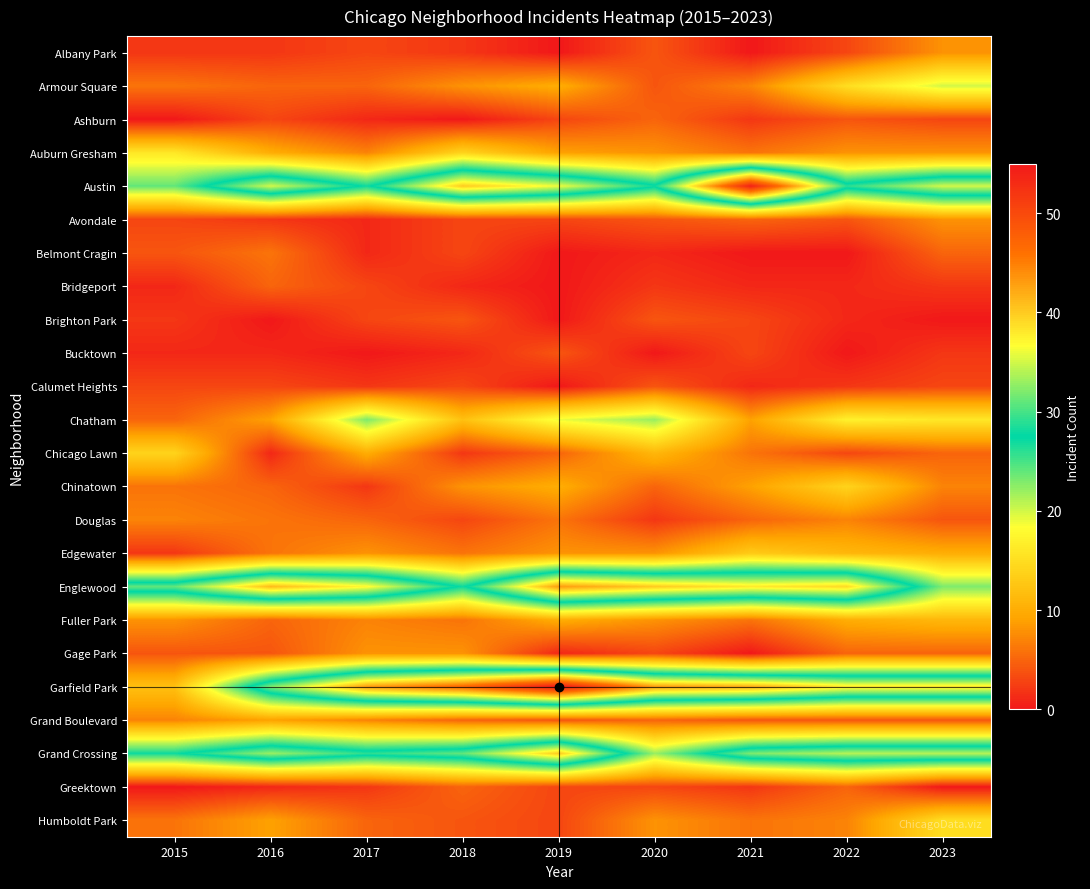

Reading left to right, what are all the values shown in this chart?

Albany Park: 2015=2	2016=2	2017=3	2018=2	2019=0	2020=4	2021=0	2022=3	2023=8
Armour Square: 2015=6	2016=5	2017=5	2018=8	2019=10	2020=4	2021=7	2022=15	2023=20
Ashburn: 2015=0	2016=3	2017=1	2018=0	2019=3	2020=5	2021=2	2022=4	2023=3
Auburn Gresham: 2015=16	2016=10	2017=7	2018=14	2019=9	2020=8	2021=6	2022=8	2023=8
Austin: 2015=24	2016=35	2017=27	2018=40	2019=36	2020=28	2021=54	2022=29	2023=35
Avondale: 2015=3	2016=2	2017=1	2018=3	2019=3	2020=4	2021=5	2022=4	2023=8
Belmont Cragin: 2015=4	2016=6	2017=1	2018=3	2019=0	2020=1	2021=0	2022=0	2023=5
Bridgeport: 2015=1	2016=5	2017=3	2018=1	2019=0	2020=2	2021=1	2022=1	2023=2
Brighton Park: 2015=2	2016=0	2017=3	2018=4	2019=0	2020=4	2021=3	2022=1	2023=0
Bucktown: 2015=1	2016=1	2017=0	2018=1	2019=4	2020=0	2021=3	2022=0	2023=2
Calumet Heights: 2015=3	2016=3	2017=2	2018=3	2019=0	2020=4	2021=1	2022=2	2023=3
Chatham: 2015=5	2016=9	2017=23	2018=12	2019=19	2020=22	2021=9	2022=17	2023=16
Chicago Lawn: 2015=14	2016=1	2017=10	2018=2	2019=5	2020=11	2021=6	2022=3	2023=5
Chinatown: 2015=6	2016=5	2017=2	2018=8	2019=10	2020=5	2021=9	2022=14	2023=7
Douglas: 2015=7	2016=6	2017=5	2018=3	2019=6	2020=2	2021=5	2022=7	2023=4
Edgewater: 2015=2	2016=6	2017=8	2018=6	2019=8	2020=8	2021=13	2022=11	2023=10
Englewood: 2015=31	2016=41	2017=37	2018=27	2019=43	2020=40	2021=38	2022=39	2023=23
Fuller Park: 2015=8	2016=5	2017=7	2018=6	2019=10	2020=8	2021=6	2022=10	2023=11
Gage Park: 2015=4	2016=4	2017=8	2018=8	2019=1	2020=3	2021=0	2022=5	2023=5
Garfield Park: 2015=12	2016=32	2017=43	2018=47	2019=55	2020=43	2021=42	2022=38	2023=38
Grand Boulevard: 2015=7	2016=9	2017=7	2018=5	2019=4	2020=5	2021=4	2022=4	2023=4
Grand Crossing: 2015=27	2016=33	2017=29	2018=31	2019=40	2020=22	2021=32	2022=34	2023=34
Greektown: 2015=0	2016=1	2017=2	2018=5	2019=3	2020=3	2021=2	2022=5	2023=0
Humboldt Park: 2015=6	2016=9	2017=5	2018=4	2019=3	2020=8	2021=6	2022=7	2023=15